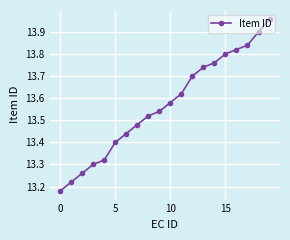

True or false: there are more than 2 points higher than both neighbors.

False